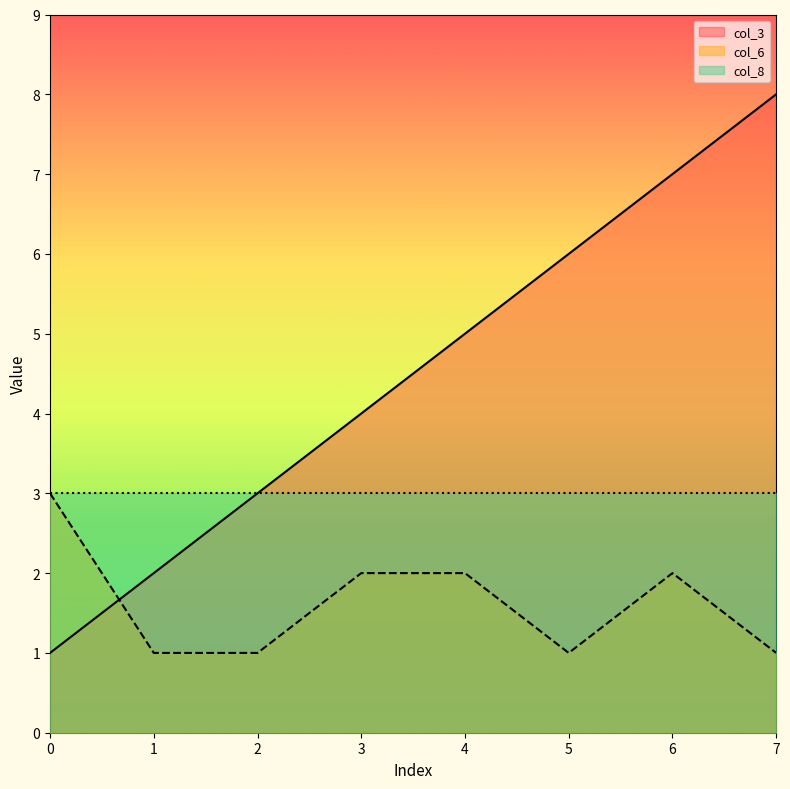

What is the greatest value displayed?

8